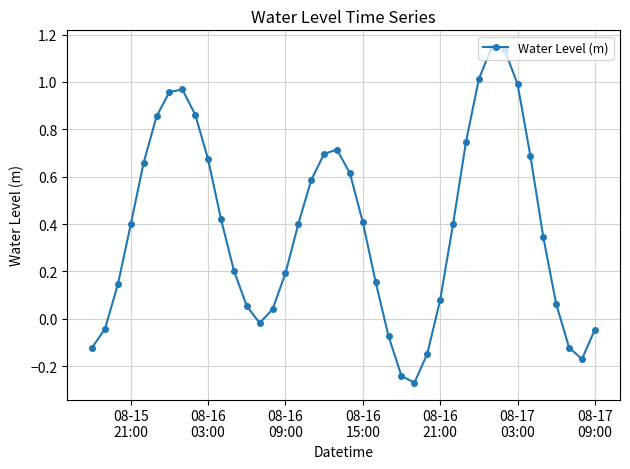

How many points are higher than both their immediate neighbors (excluding endpoints)?

3